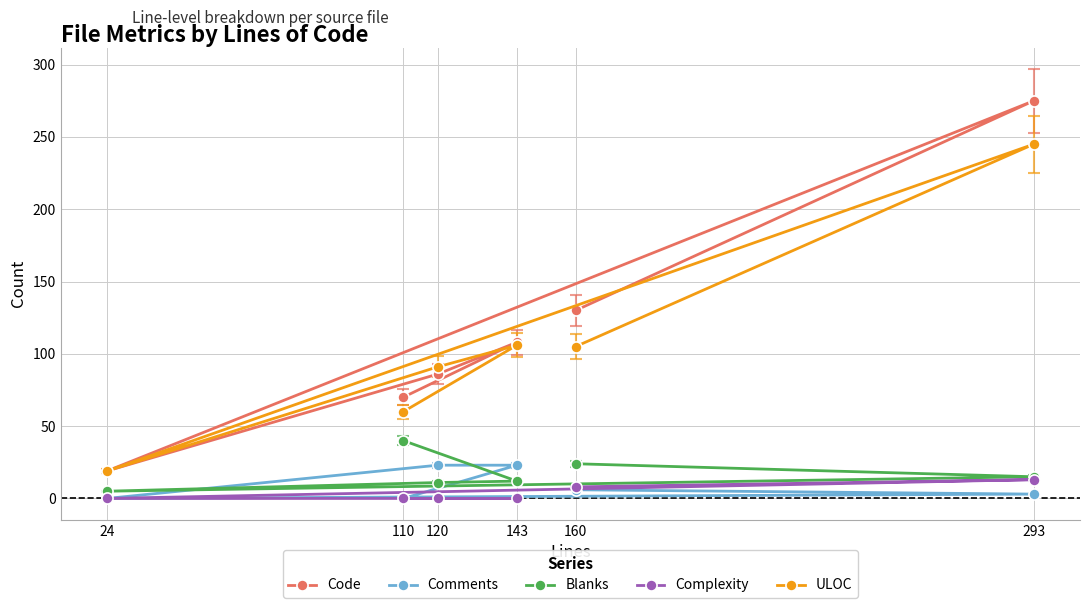

At how many categories does at least one series exceed 214?

1